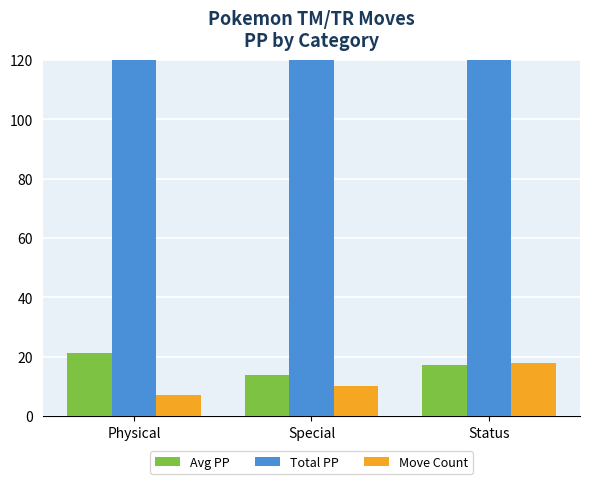

How many data points in Move Count are less than 10?

1